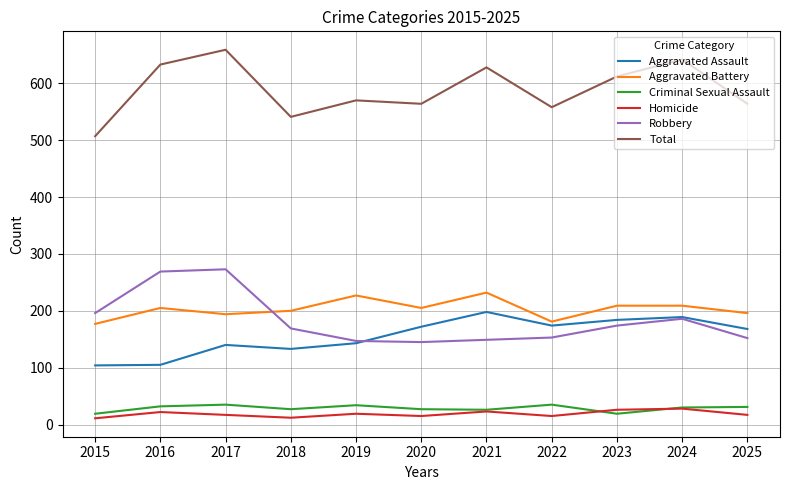

Which series has the largest total across all categories?

Total